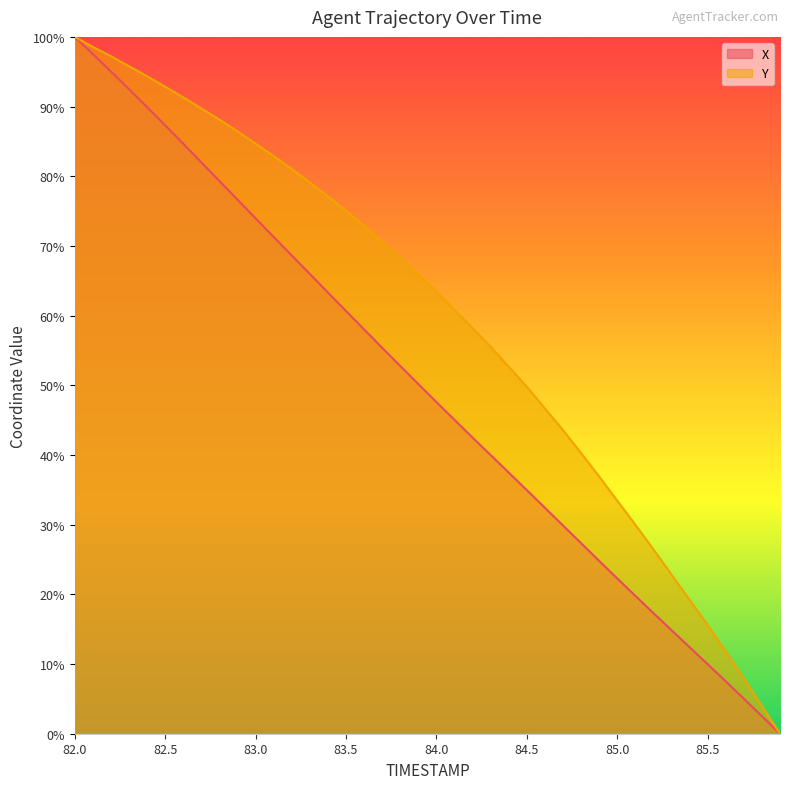

True or false: X and Y intersect in this chart.

False